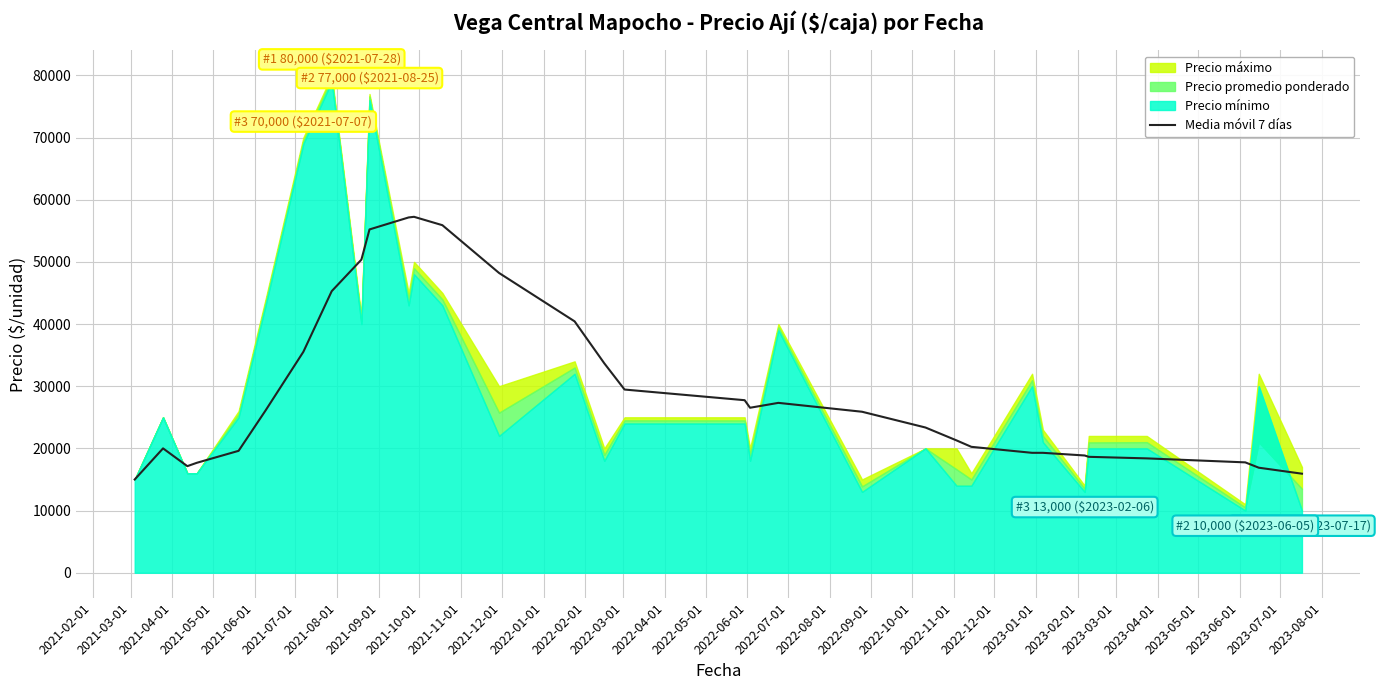

How many interior local valleys (lower than both neighbors) does the data have?

2